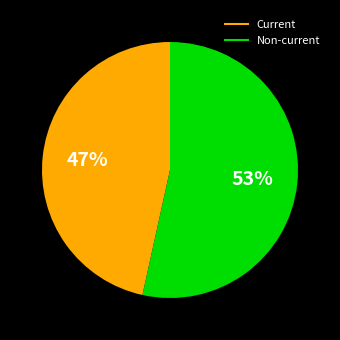

Count the number of slices in the pie.

2